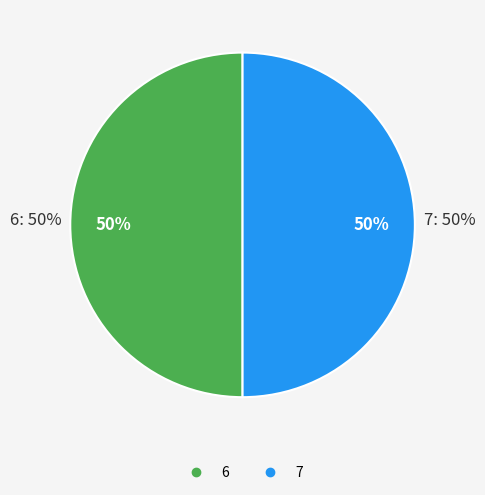

Does j=7,s=1 represent more than half of the total?

No